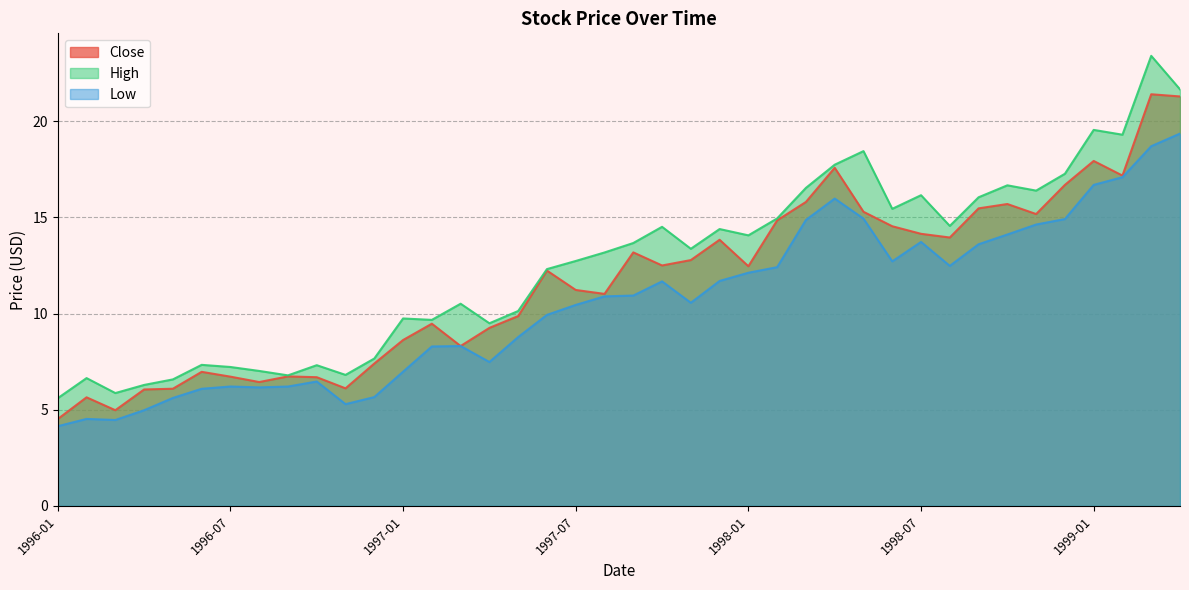

True or false: Close has a value of 15.0 at 1997-08.

False